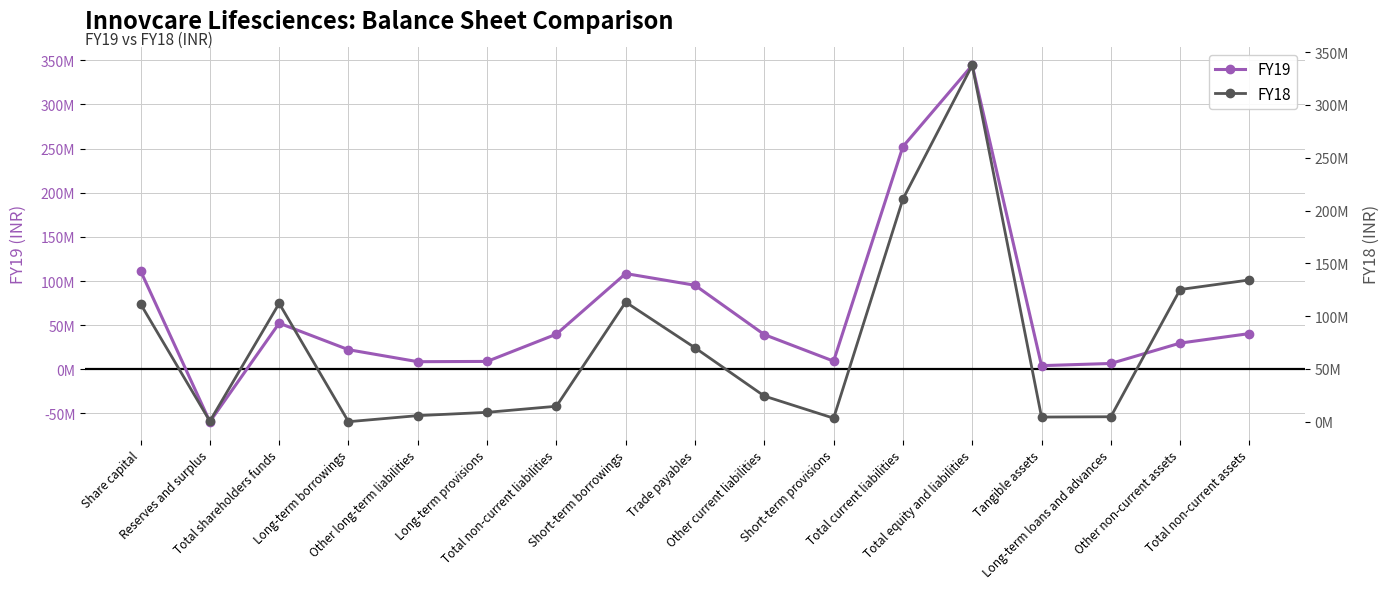

Is this an area chart (filled region under the line)?

No